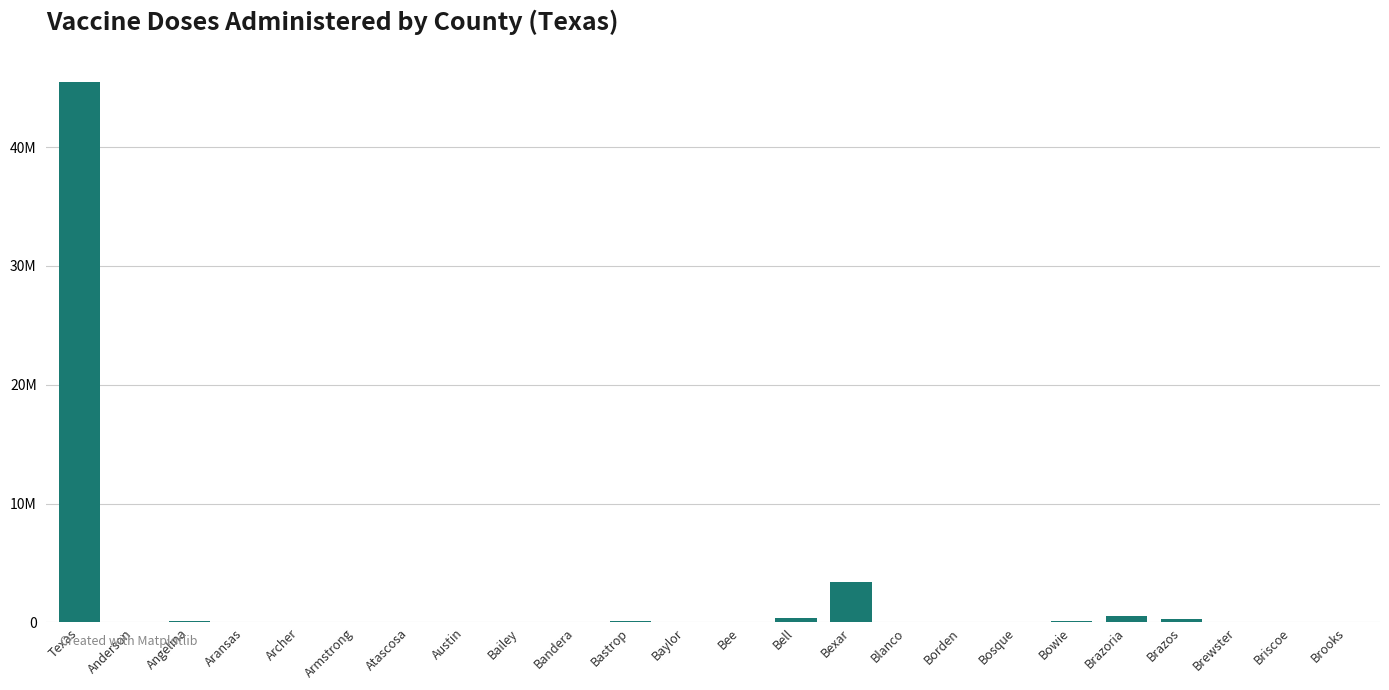

What is the label of the 11th bar from the right?

Bell